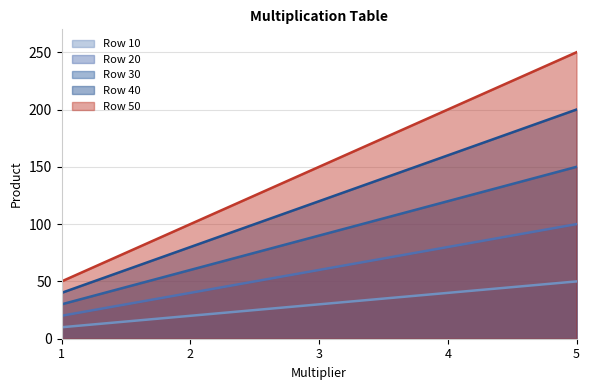

At how many categories does at least one series exceed 150?

2